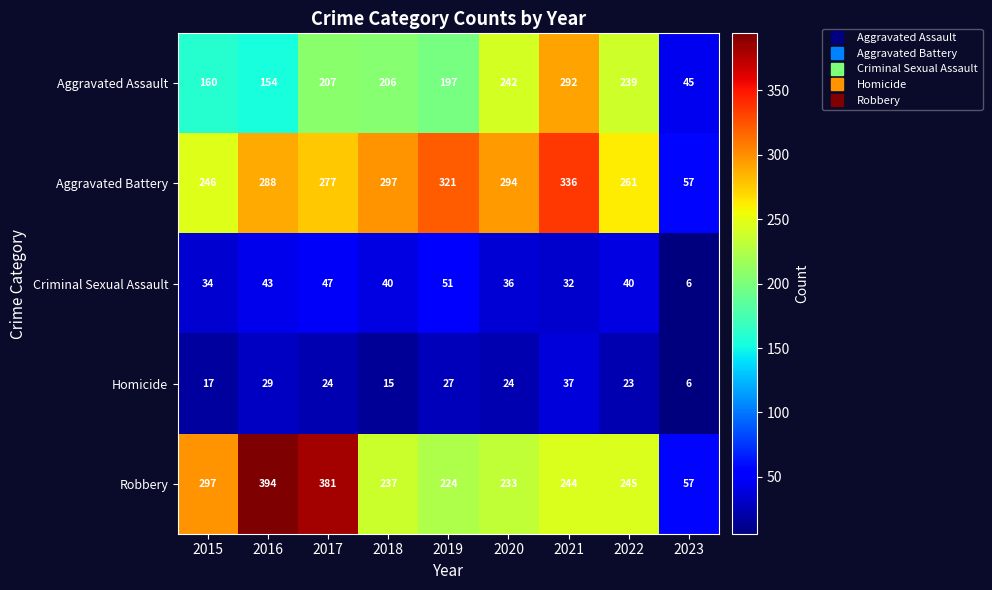

Which series changed the most between 2021 and 2022?

Aggravated Battery